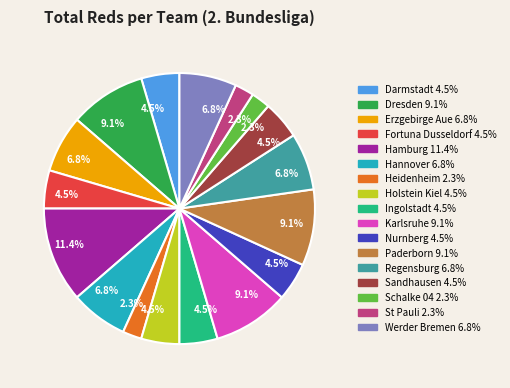

Is Hamburg the majority of the pie?

No